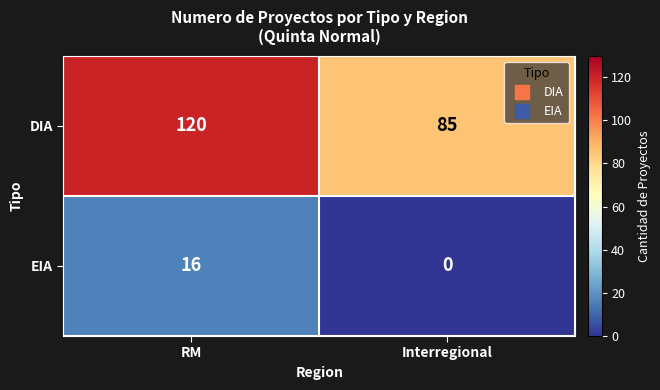

What is the maximum value shown in the chart?

120